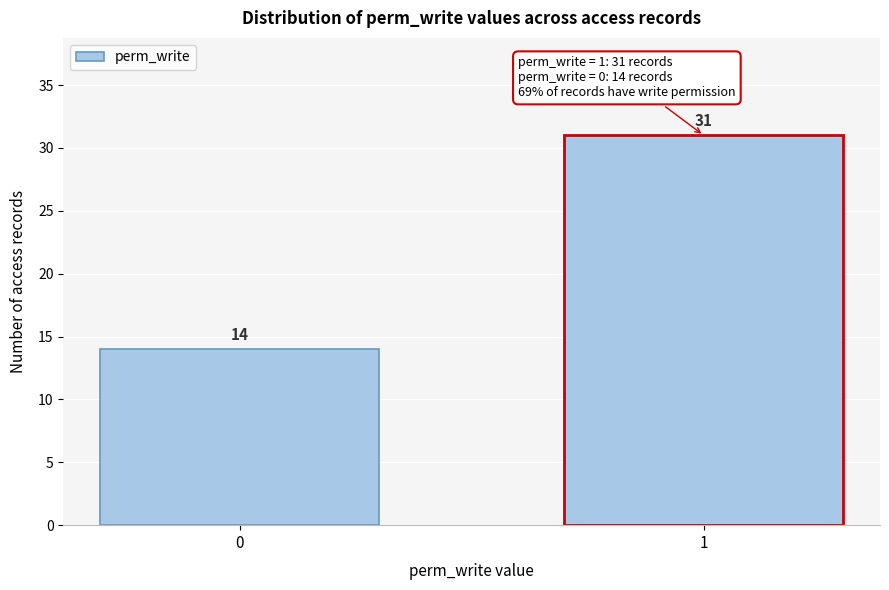

Reading left to right, what are all the values shown in this chart?

14	31